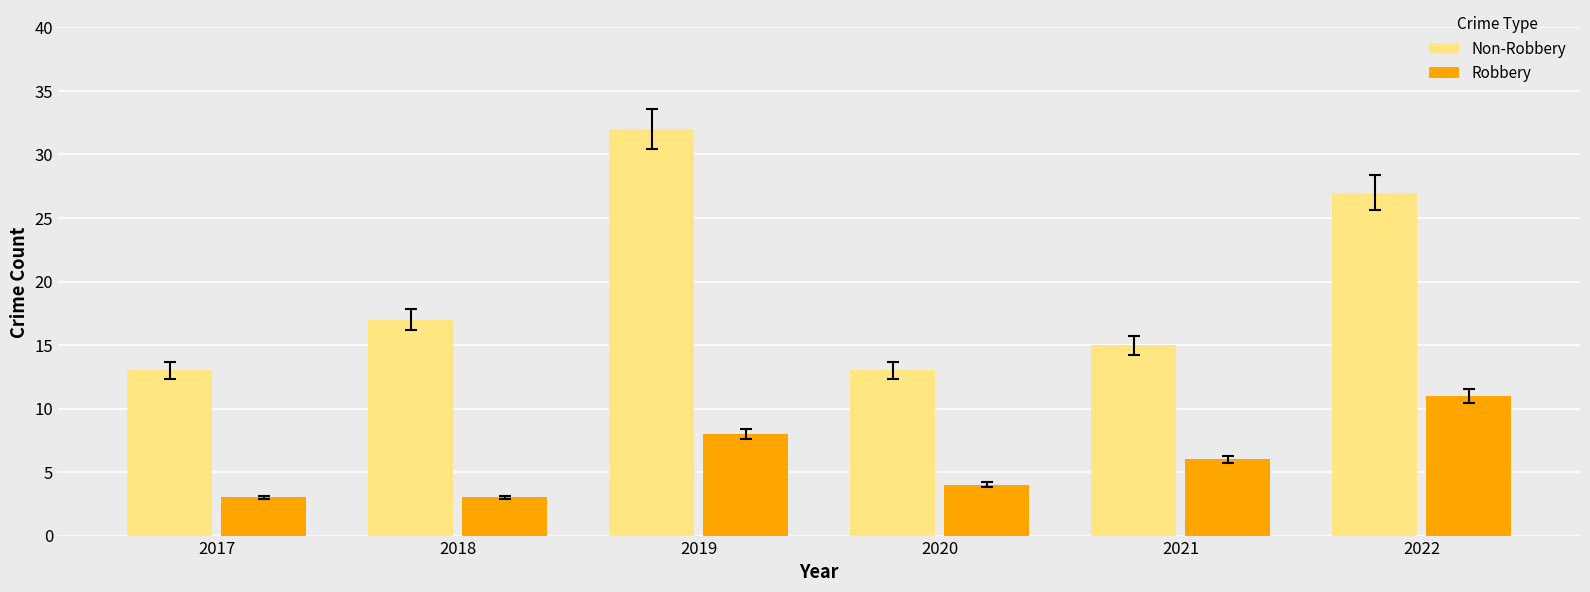

Which series has the widest spread of values?

Non-Robbery